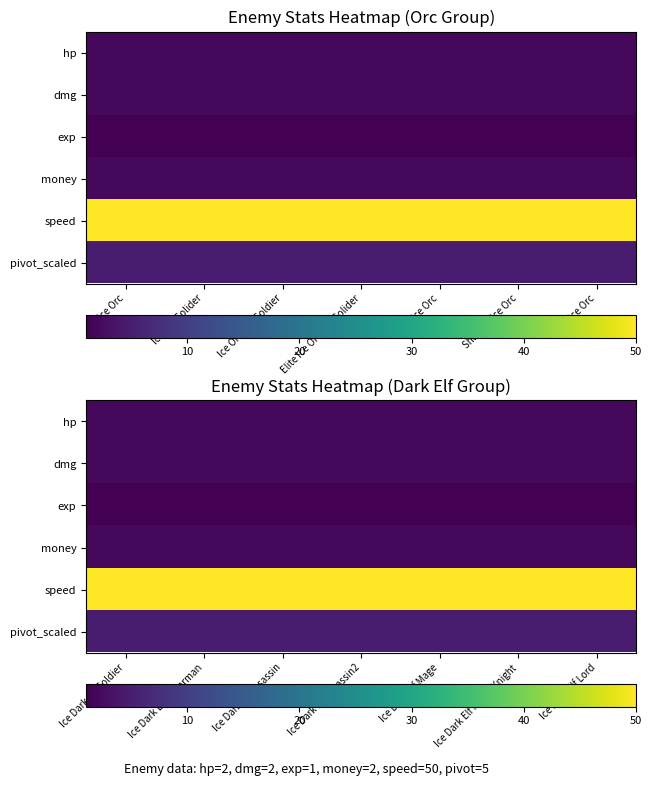

Is it true that hp equals 1 at Ice Dark Elf Magic Knight?

False